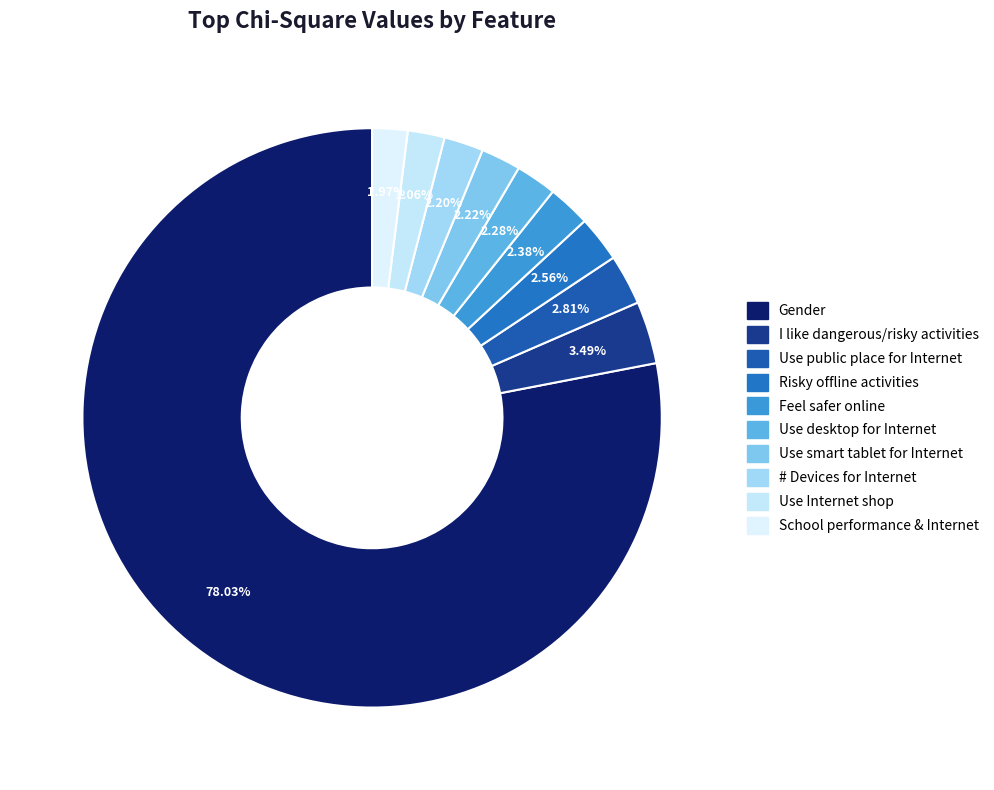

To the nearest percent, what is the average slice percentage?

10%